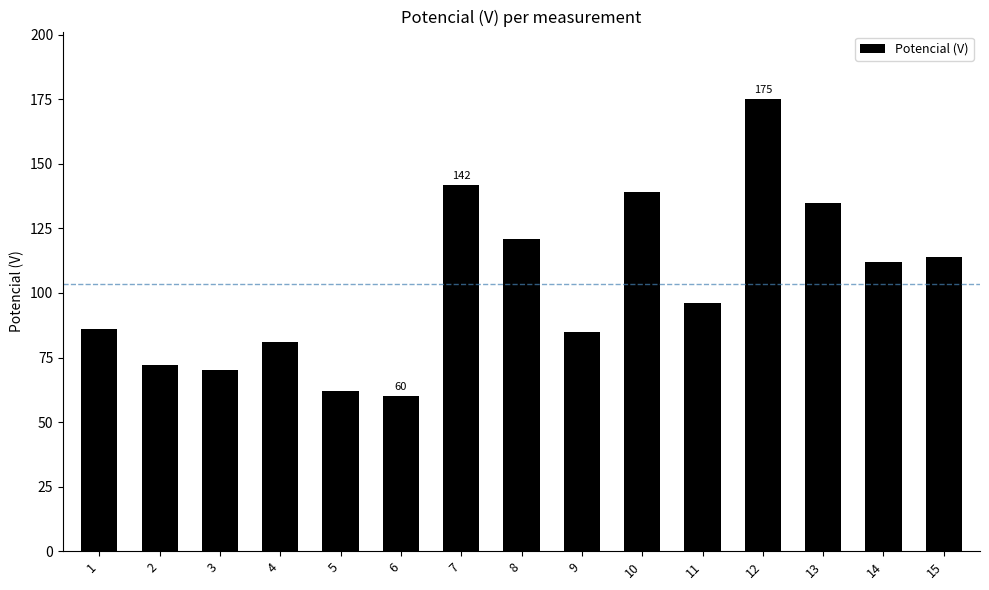

Between 2 and 15, which is larger?

15